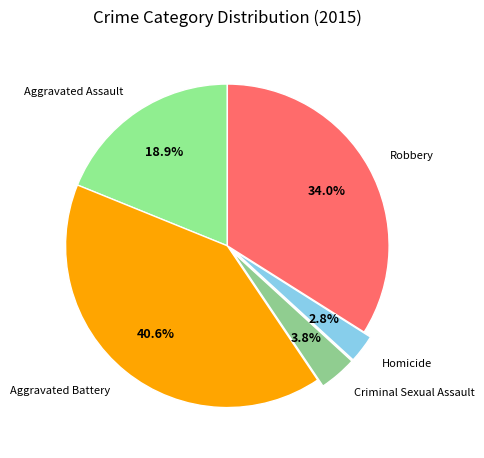

What is the total percentage of Aggravated Battery and Homicide?

43.4%